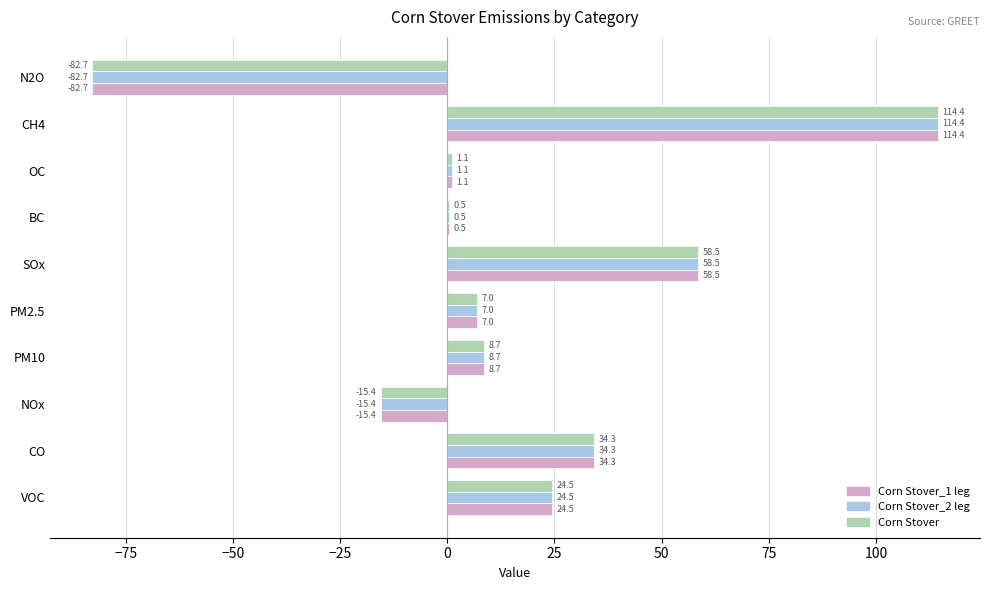

How many series are shown in this chart?

3